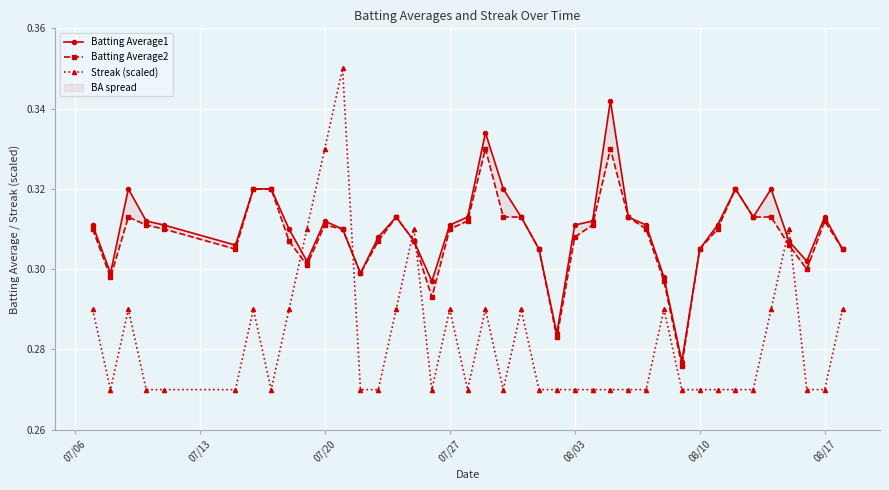

Does the chart display data point markers on the line(s)?

Yes